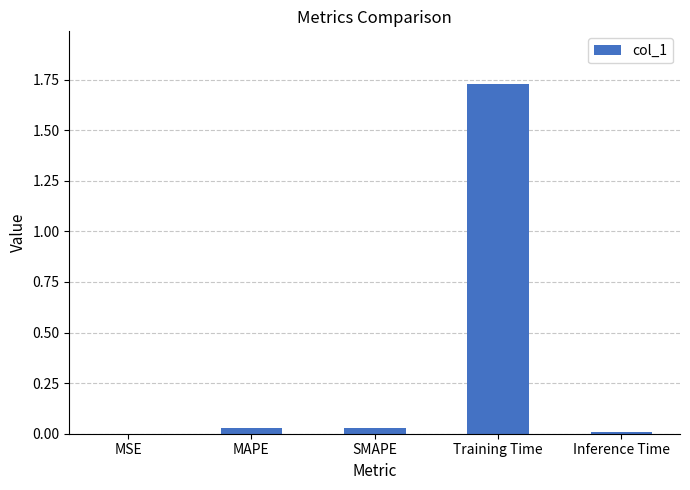

Between MSE and Training Time, which is larger?

Training Time